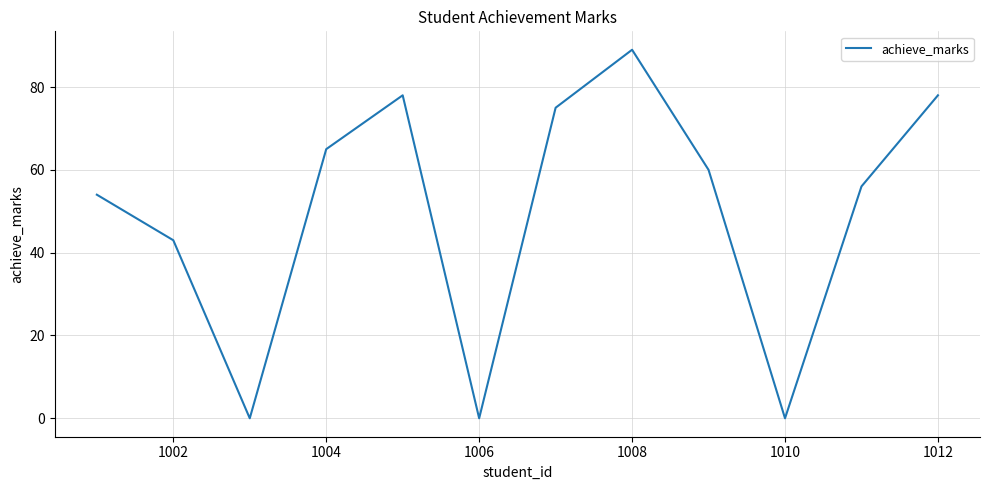

How many interior local peaks (higher than both neighbors) does the data have?

2